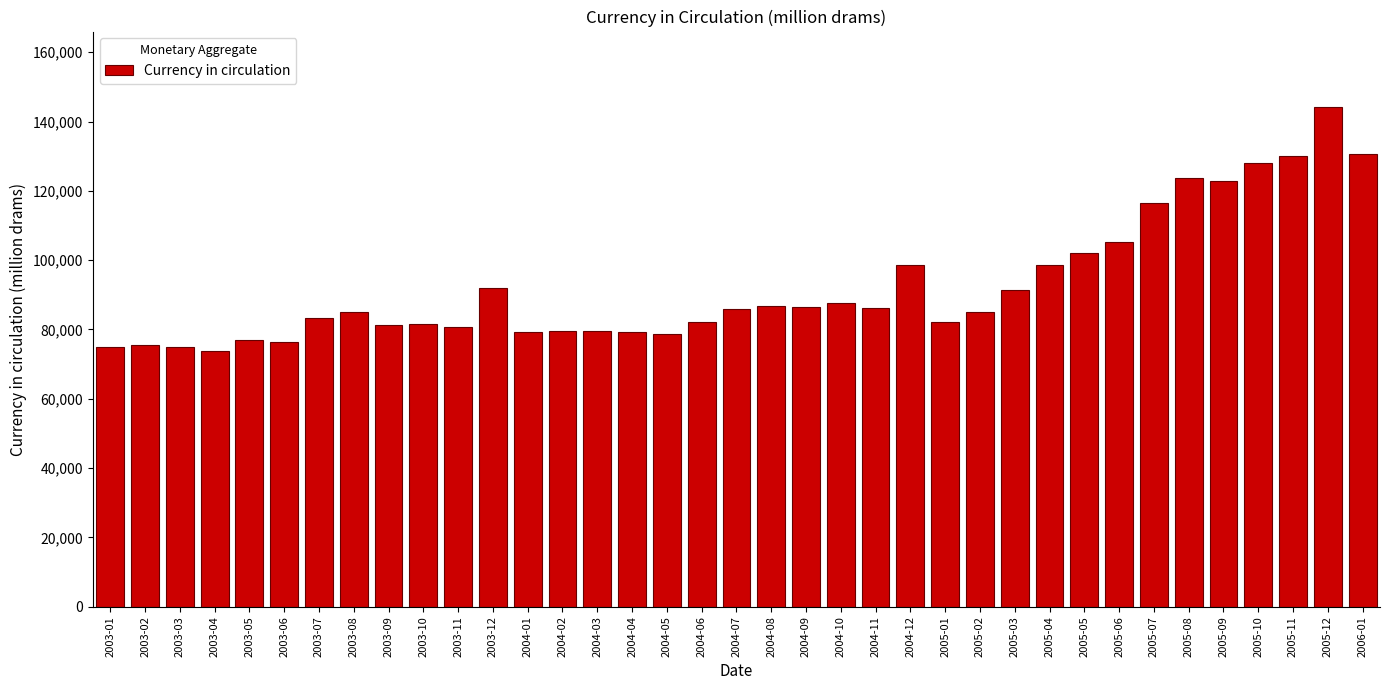

Is it true that the value at 2003-01 is 74980.4?

True